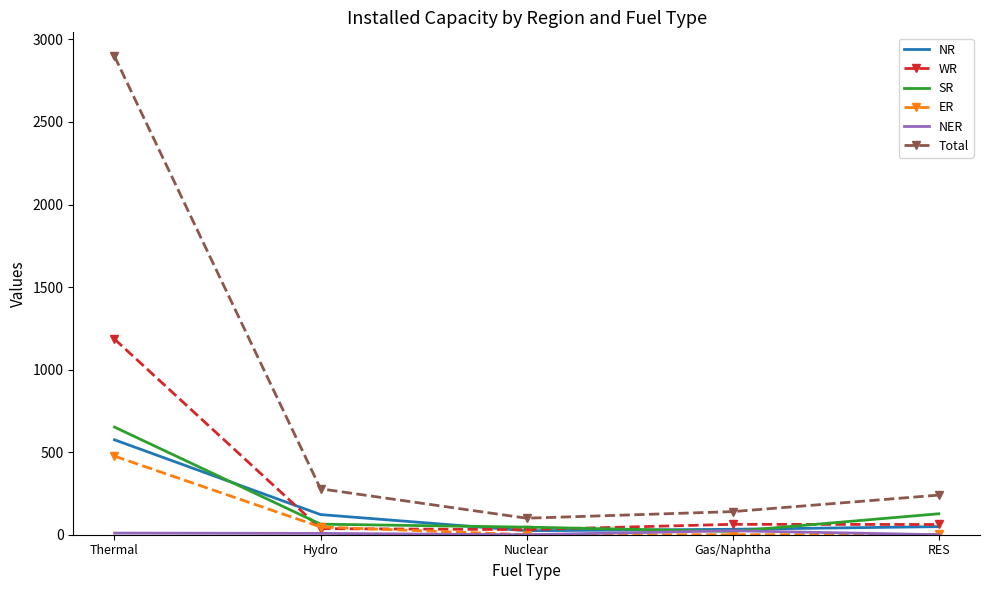

Which series has the largest total across all categories?

Total